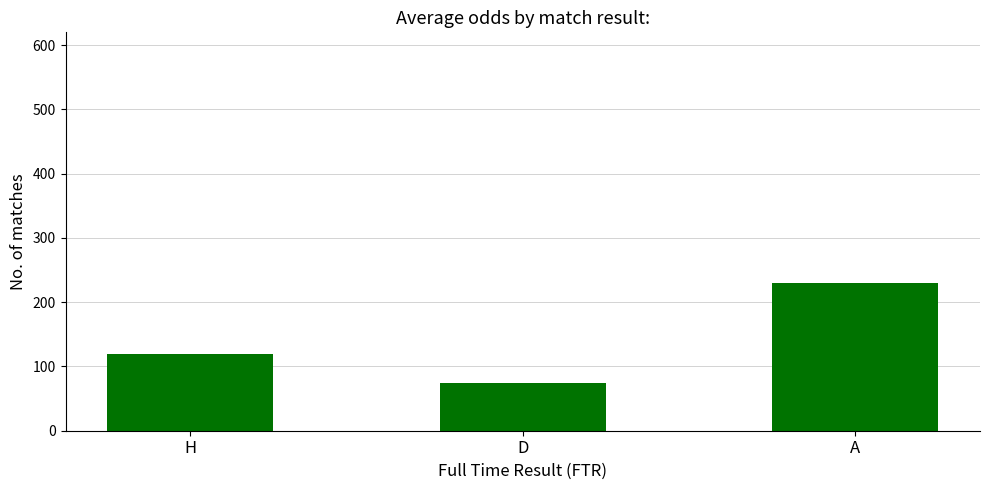

List the labels in order of value, largest first.

A, H, D